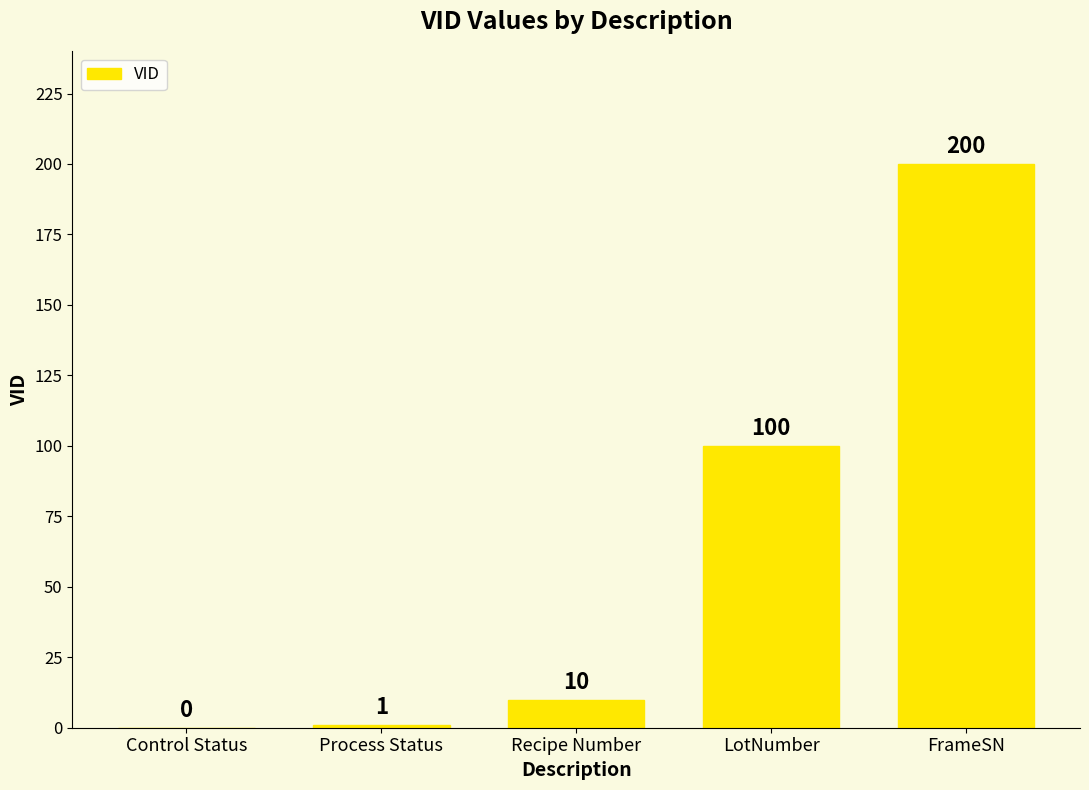

Is it true that the value at Recipe Number is 10?

True